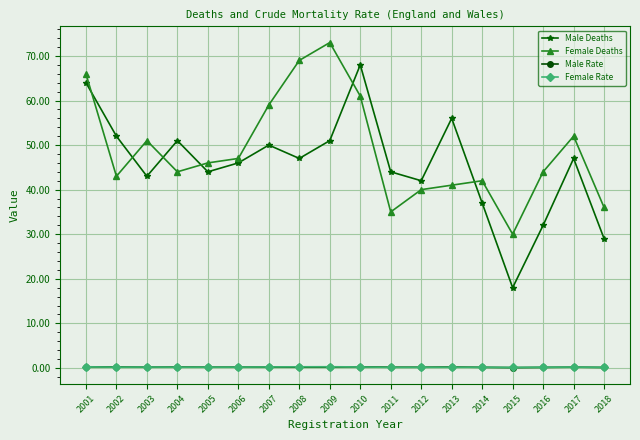

What is the value of the Female Deaths point at the 9th from the left?

73.0